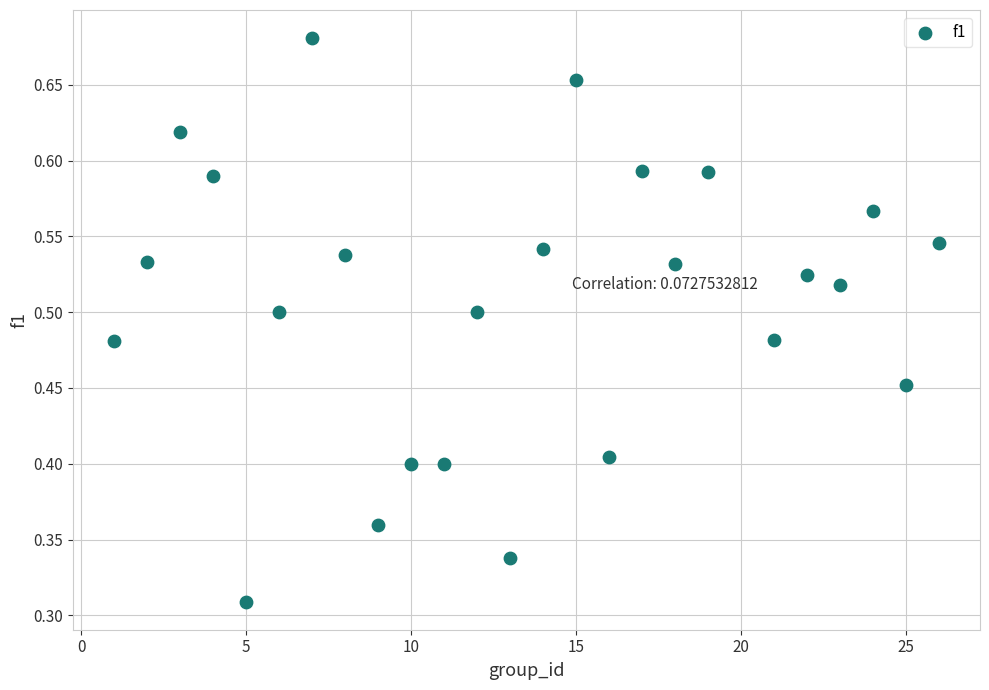

What is the range of X values (max minus min)?

25.0